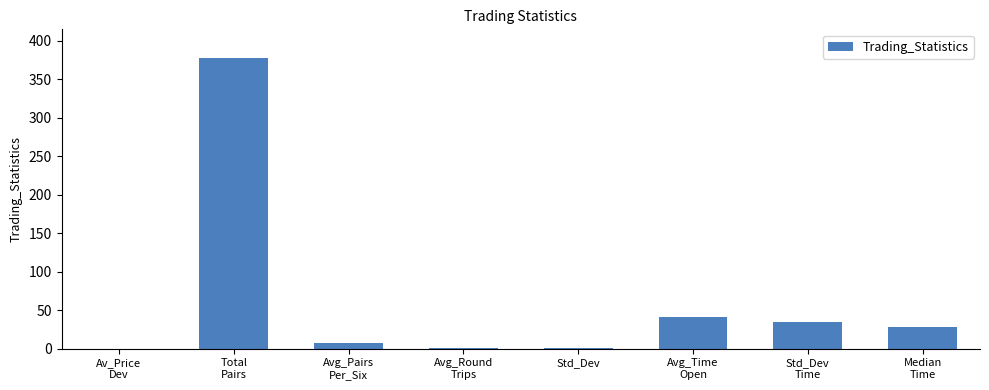

What is the greatest value displayed?

377.0